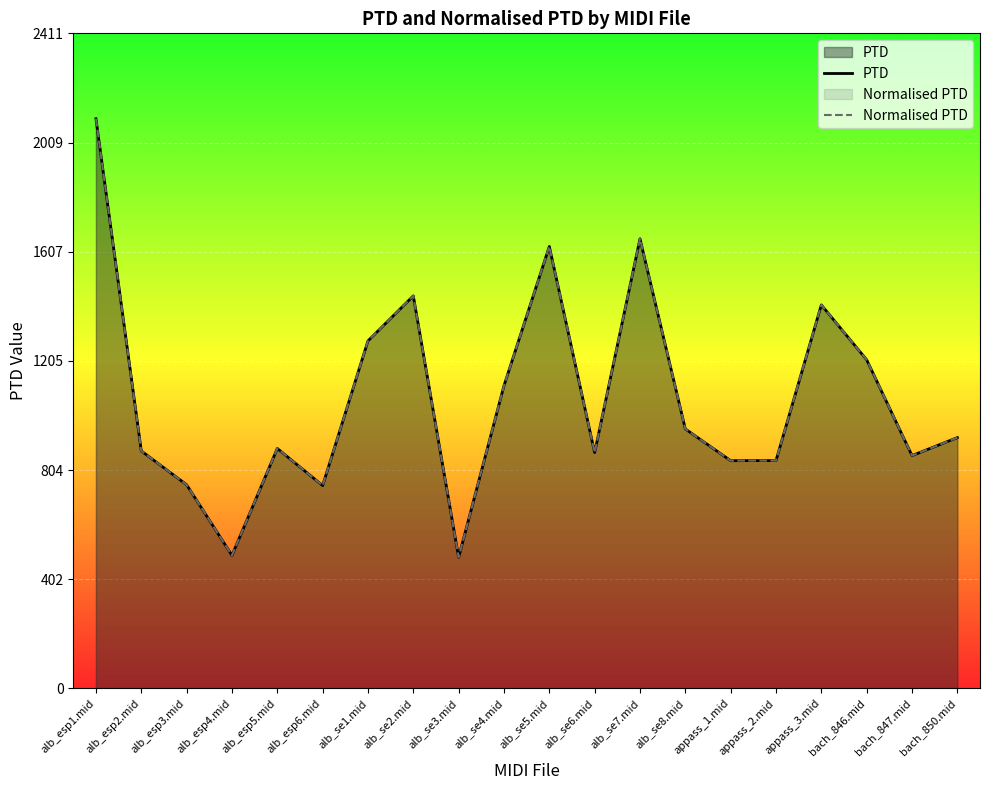

List the series in order of their peak value, lowest first.

PTD, Normalised PTD